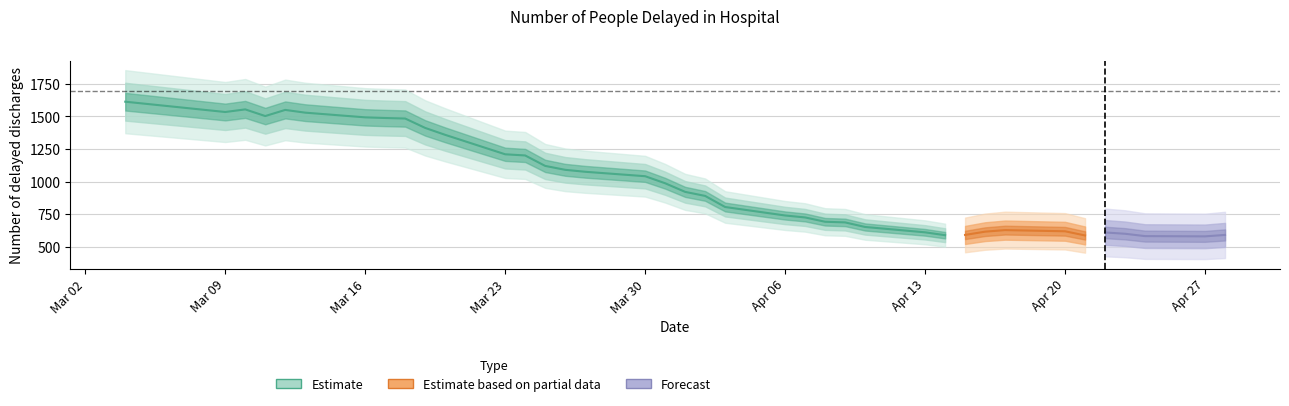

How many interior local peaks (higher than both neighbors) does the data have?

4